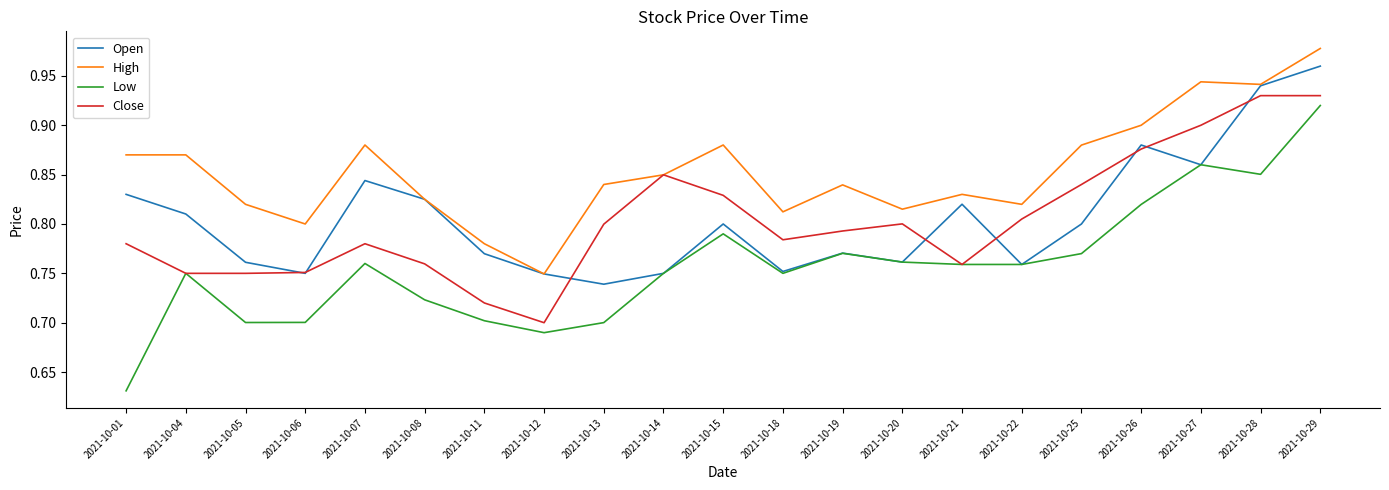

Which series has the largest total across all categories?

High